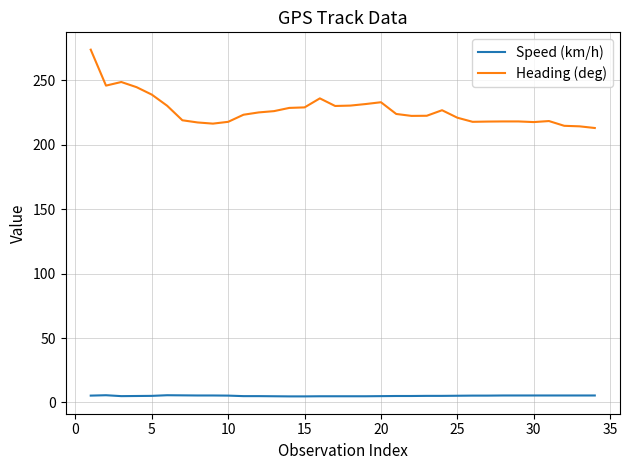

True or false: Heading (deg) and Speed (km/h) cross at least once.

False